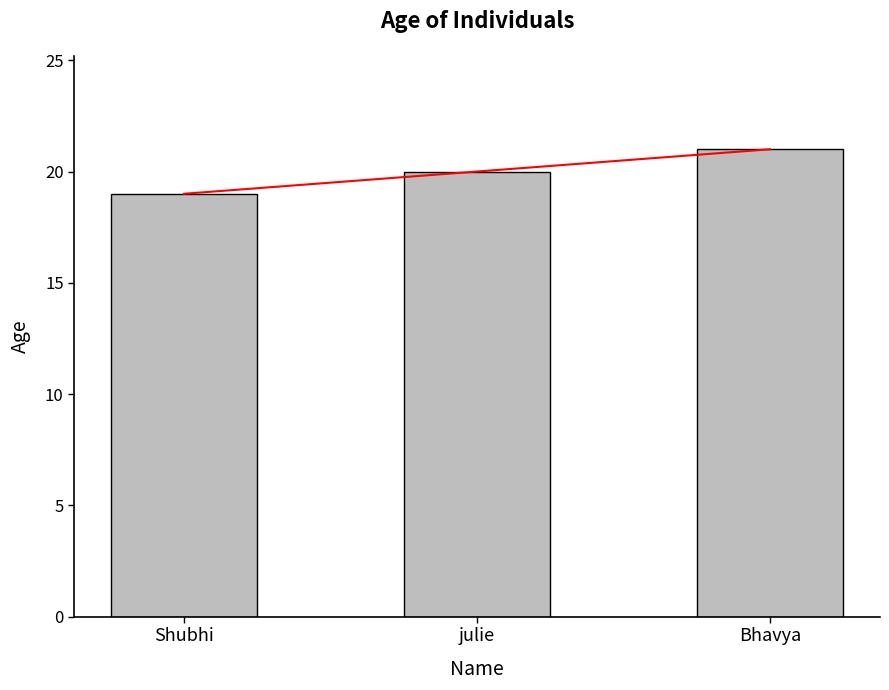

What is the label of the 3rd bar from the left?

Bhavya